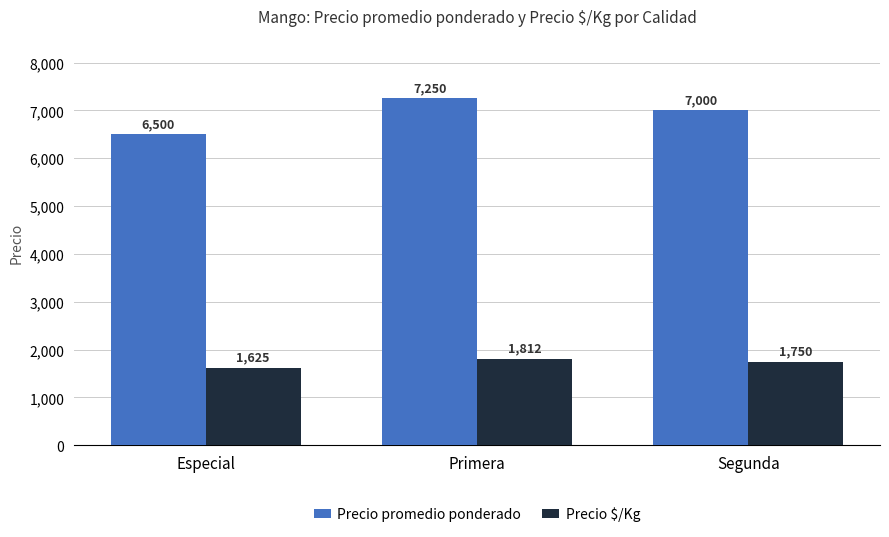

At Primera, list the series in order from smallest to largest.

Precio $/Kg, Precio promedio ponderado